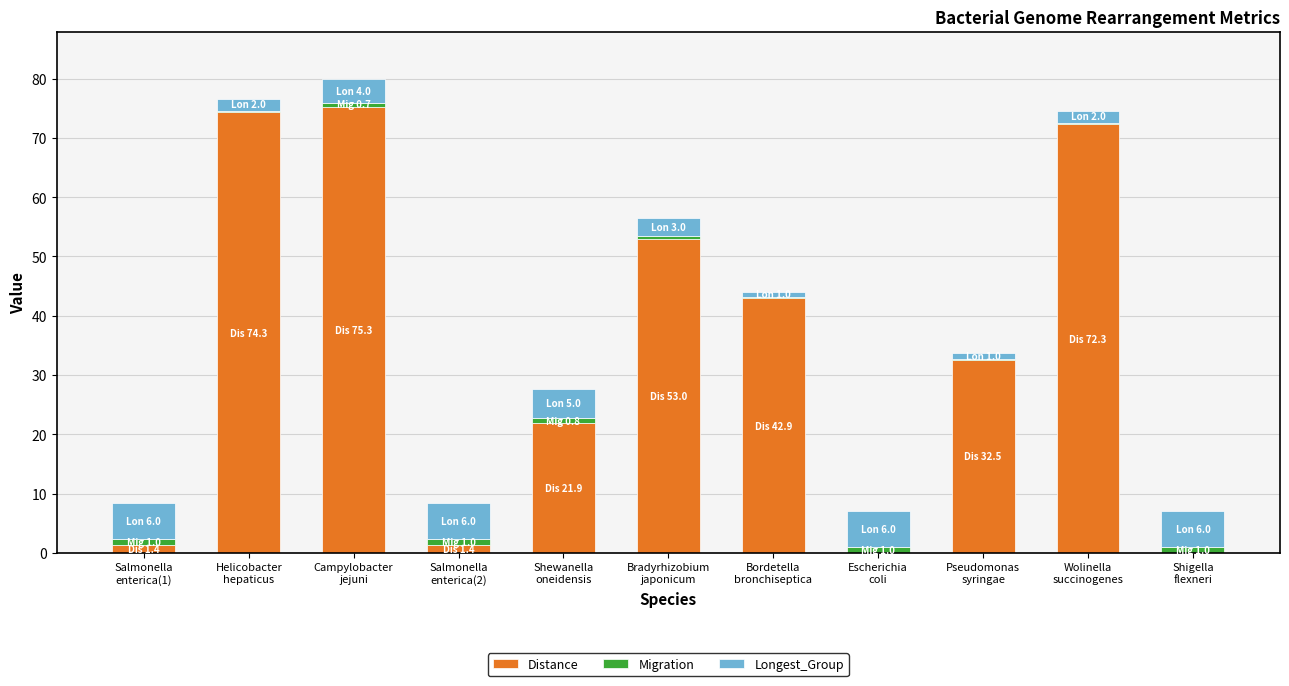

Rank the categories by Migration value from highest to lowest.

Salmonella
enterica(1), Salmonella
enterica(2), Escherichia
coli, Shigella
flexneri, Shewanella
oneidensis, Campylobacter
jejuni, Bradyrhizobium
japonicum, Helicobacter
hepaticus, Wolinella
succinogenes, Bordetella
bronchiseptica, Pseudomonas
syringae